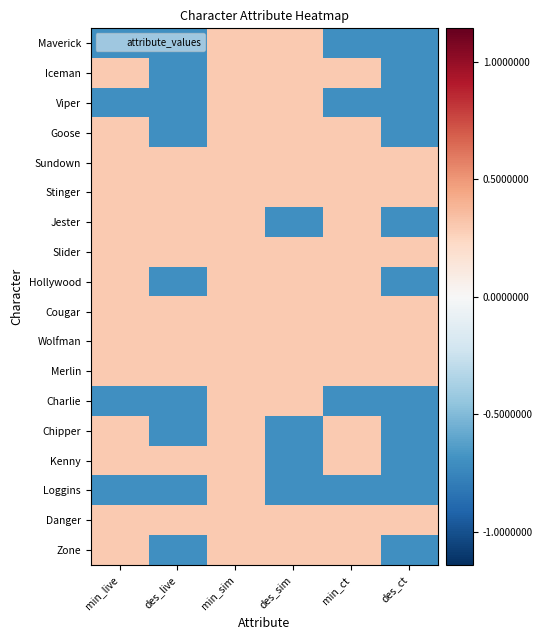

Reading right to left, transcribe all the data shown in this chart.

Maverick: des_ct=-0.7	min_ct=-0.7	des_sim=0.3	min_sim=0.3	des_live=-0.7	min_live=-0.7
Iceman: des_ct=-0.7	min_ct=0.3	des_sim=0.3	min_sim=0.3	des_live=-0.7	min_live=0.3
Viper: des_ct=-0.7	min_ct=-0.7	des_sim=0.3	min_sim=0.3	des_live=-0.7	min_live=-0.7
Goose: des_ct=-0.7	min_ct=0.3	des_sim=0.3	min_sim=0.3	des_live=-0.7	min_live=0.3
Sundown: des_ct=0.3	min_ct=0.3	des_sim=0.3	min_sim=0.3	des_live=0.3	min_live=0.3
Stinger: des_ct=0.3	min_ct=0.3	des_sim=0.3	min_sim=0.3	des_live=0.3	min_live=0.3
Jester: des_ct=-0.7	min_ct=0.3	des_sim=-0.7	min_sim=0.3	des_live=0.3	min_live=0.3
Slider: des_ct=0.3	min_ct=0.3	des_sim=0.3	min_sim=0.3	des_live=0.3	min_live=0.3
Hollywood: des_ct=-0.7	min_ct=0.3	des_sim=0.3	min_sim=0.3	des_live=-0.7	min_live=0.3
Cougar: des_ct=0.3	min_ct=0.3	des_sim=0.3	min_sim=0.3	des_live=0.3	min_live=0.3
Wolfman: des_ct=0.3	min_ct=0.3	des_sim=0.3	min_sim=0.3	des_live=0.3	min_live=0.3
Merlin: des_ct=0.3	min_ct=0.3	des_sim=0.3	min_sim=0.3	des_live=0.3	min_live=0.3
Charlie: des_ct=-0.7	min_ct=-0.7	des_sim=0.3	min_sim=0.3	des_live=-0.7	min_live=-0.7
Chipper: des_ct=-0.7	min_ct=0.3	des_sim=-0.7	min_sim=0.3	des_live=-0.7	min_live=0.3
Kenny: des_ct=-0.7	min_ct=0.3	des_sim=-0.7	min_sim=0.3	des_live=0.3	min_live=0.3
Loggins: des_ct=-0.7	min_ct=-0.7	des_sim=-0.7	min_sim=0.3	des_live=-0.7	min_live=-0.7
Danger: des_ct=0.3	min_ct=0.3	des_sim=0.3	min_sim=0.3	des_live=0.3	min_live=0.3
Zone: des_ct=-0.7	min_ct=0.3	des_sim=0.3	min_sim=0.3	des_live=-0.7	min_live=0.3